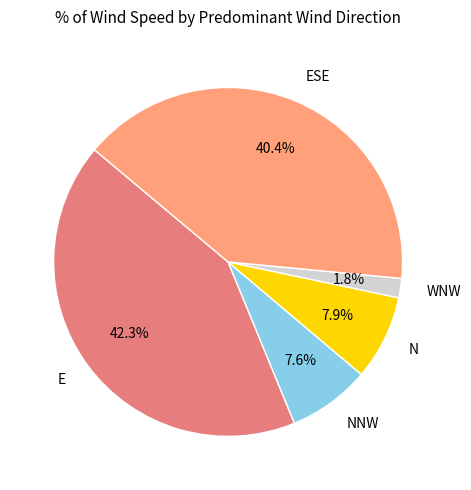

Is there a majority slice in this chart?

No